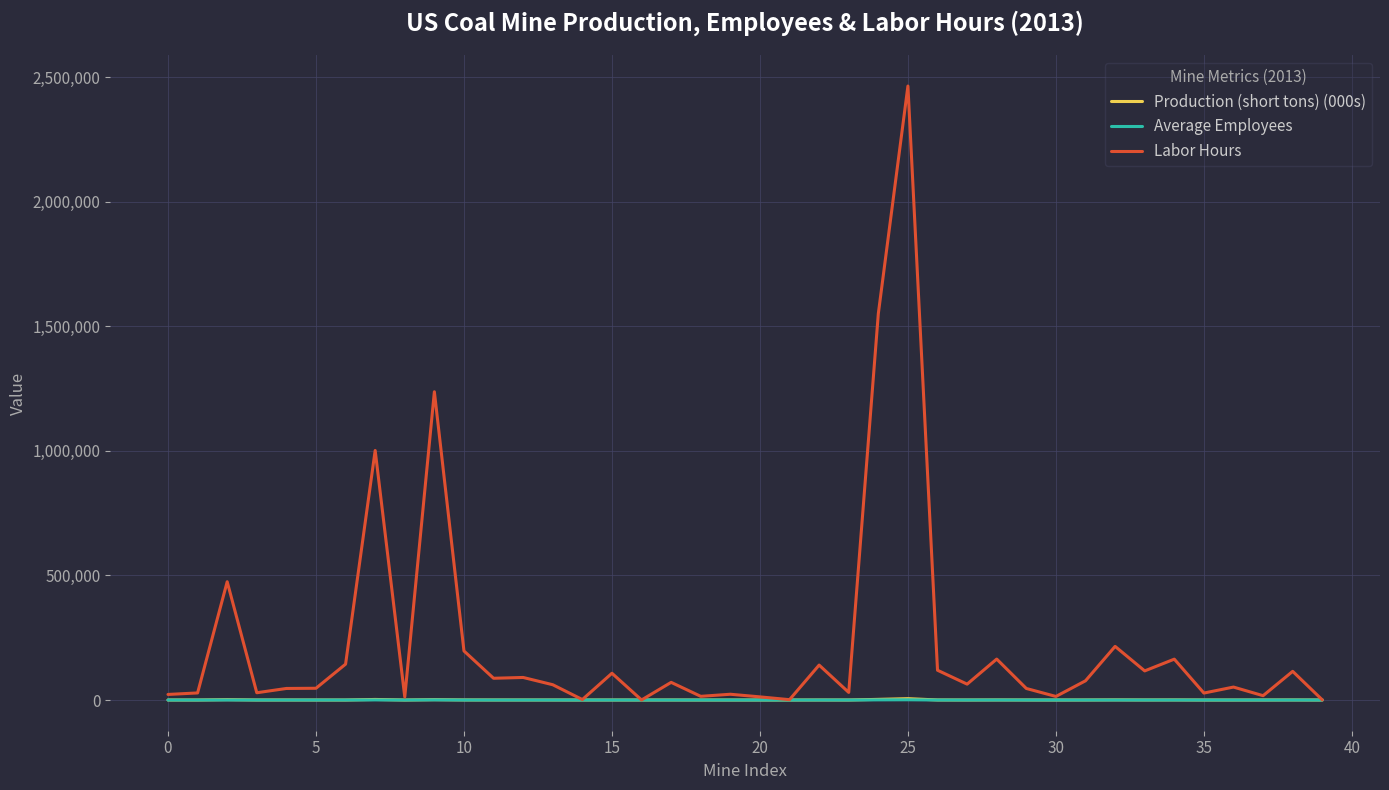

True or false: Production (short tons) (000s) has more than 2 points higher than both neighbors.

True